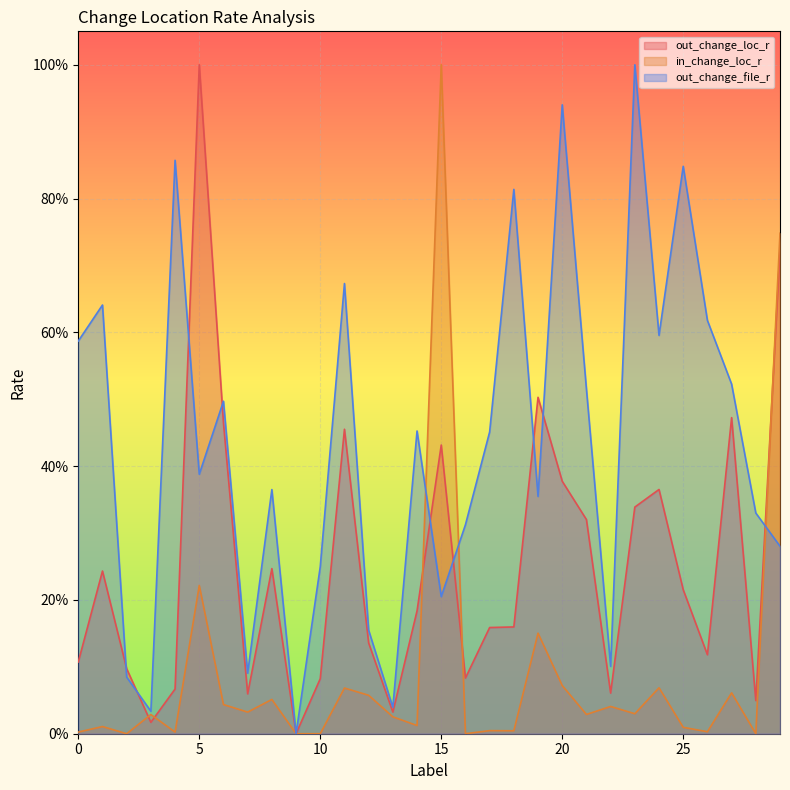

What are all the series names shown in the legend?

out_change_loc_r, in_change_loc_r, out_change_file_r